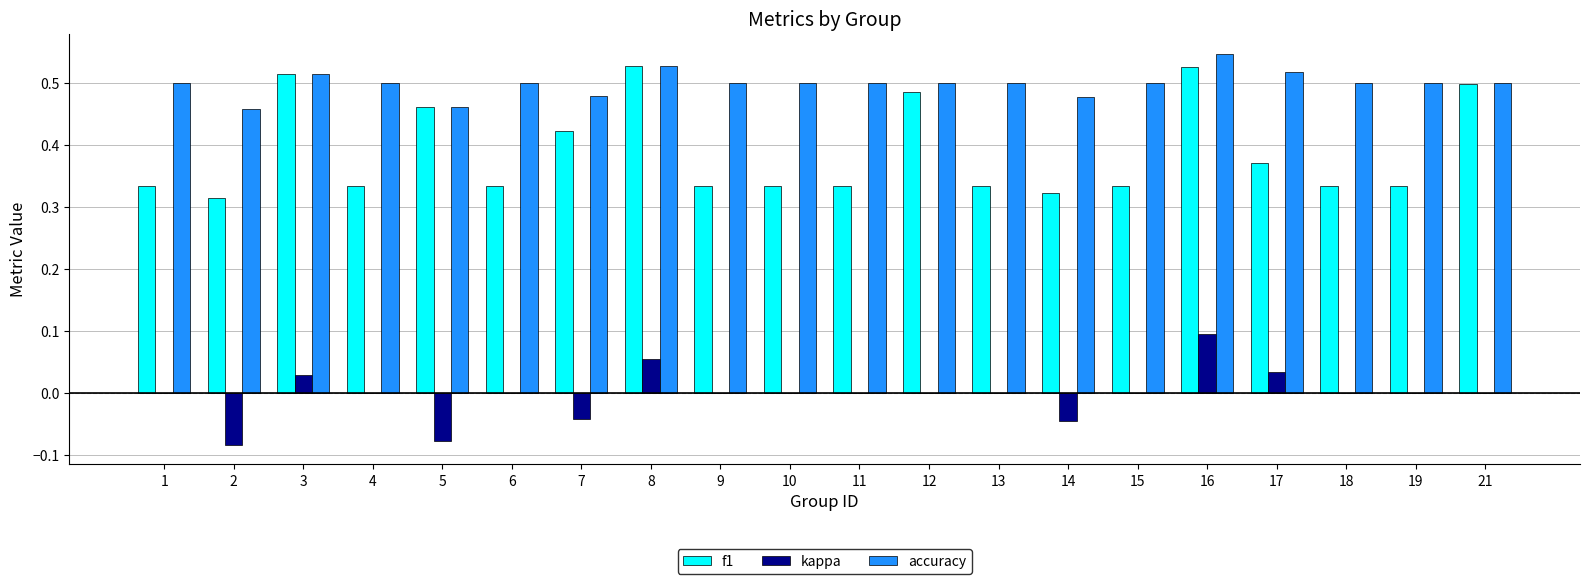

The value of f1 at 1 is 0.2. True or false?

False